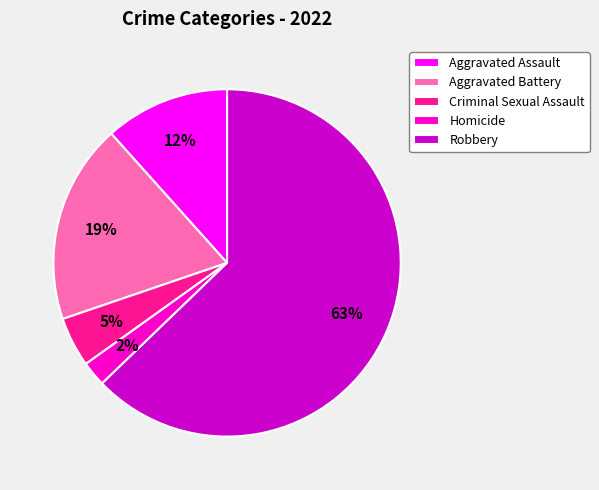

Which has a higher value, Robbery or Homicide?

Robbery